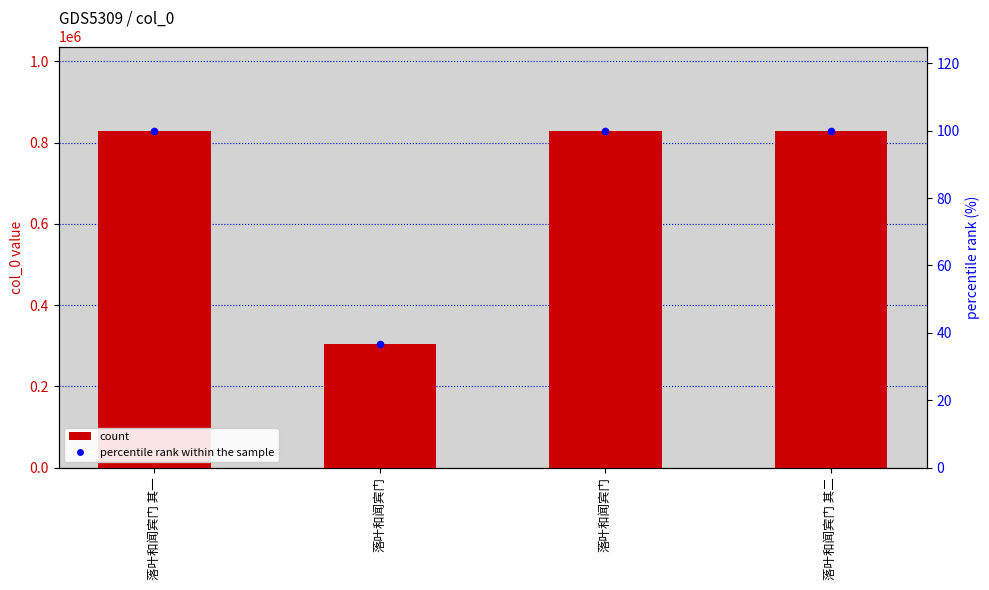

Which series has the largest total across all categories?

col_0